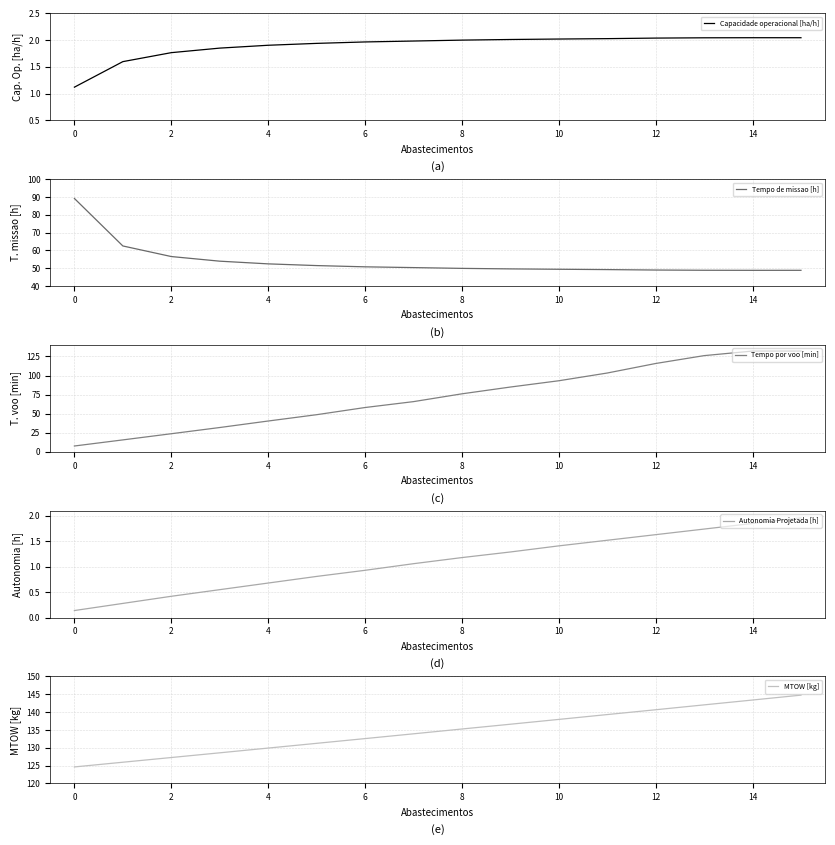

What is the highest value of the Tempo de missao [h] series?

89.2